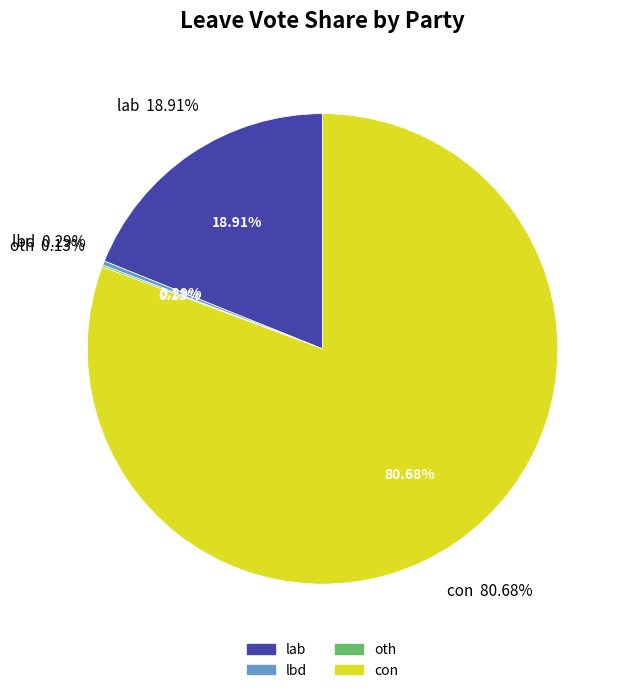

How many slices are in this pie chart?

4